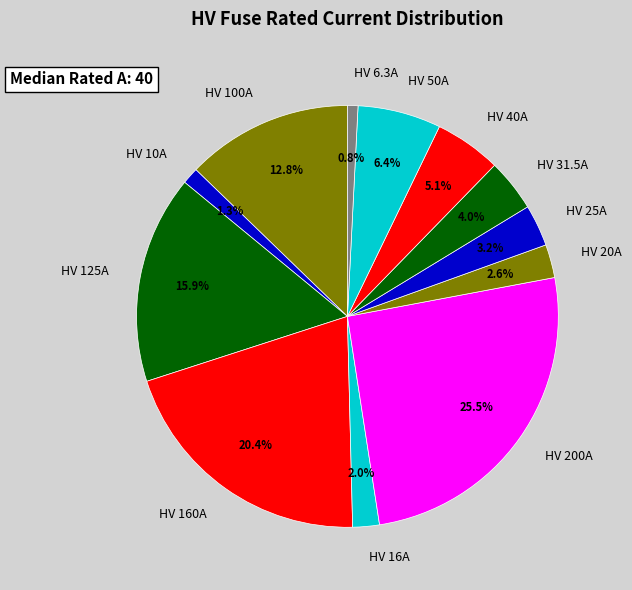

Approximately how many times larger is the value at HV 100A compared to HV 31.5A?

3.2